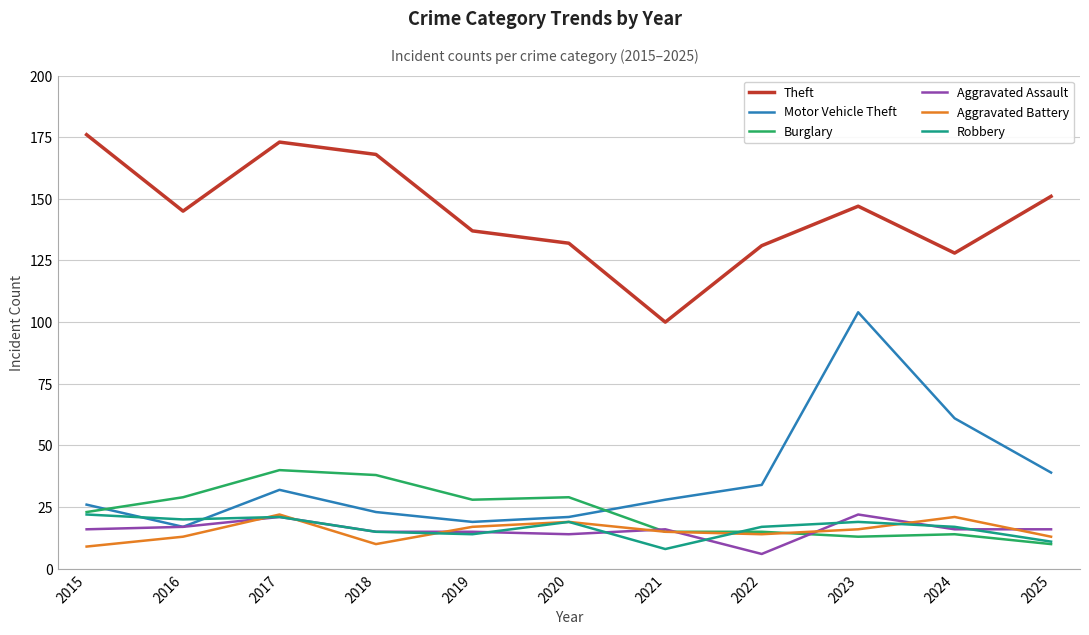

What is the spread (max minus min) of values at 2019?

123